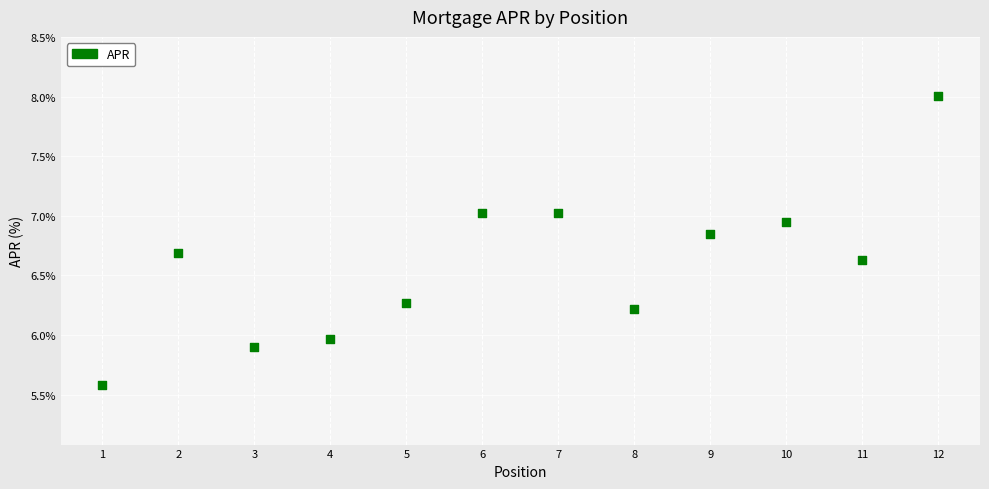

What is the range of Y values (max minus min)?

2.4